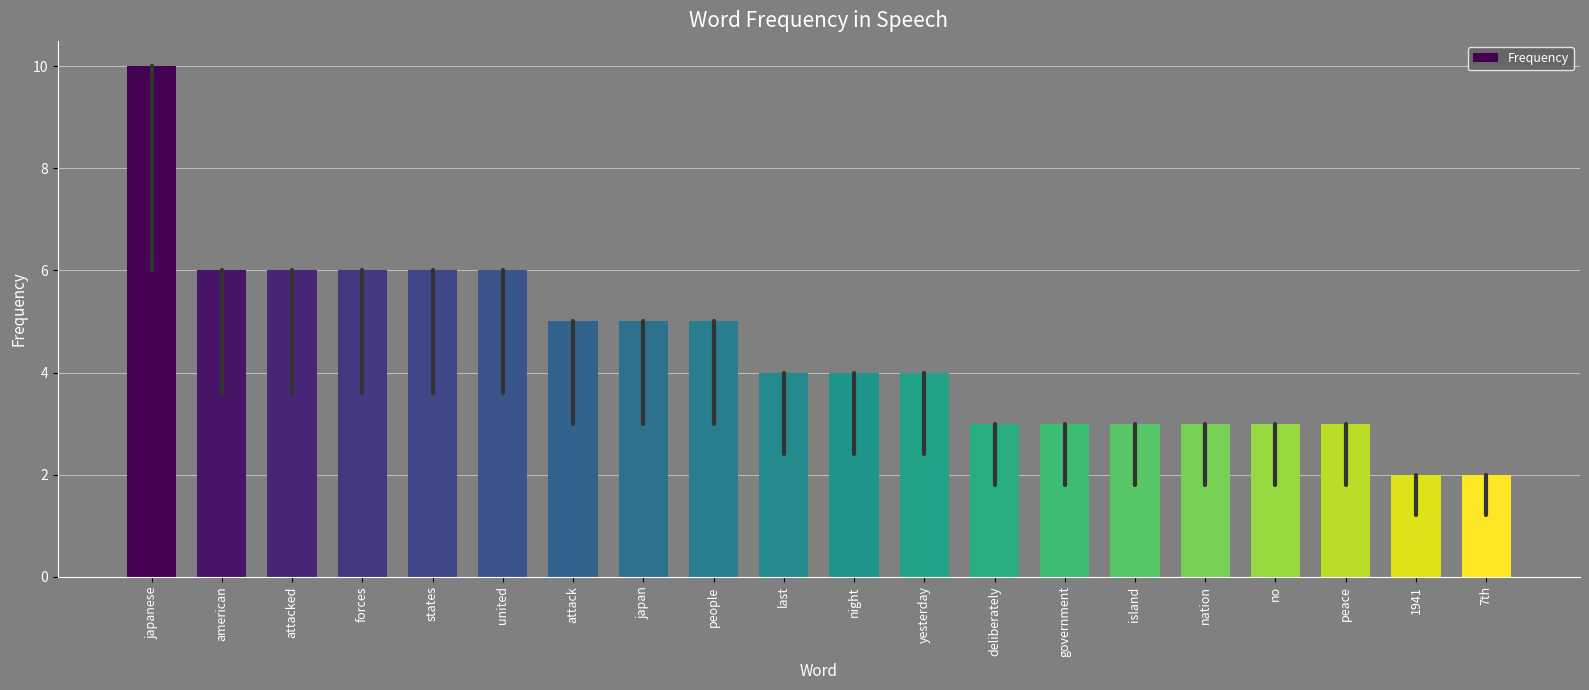

Reading left to right, extract all data points from this chart.

10	6	6	6	6	6	5	5	5	4	4	4	3	3	3	3	3	3	2	2